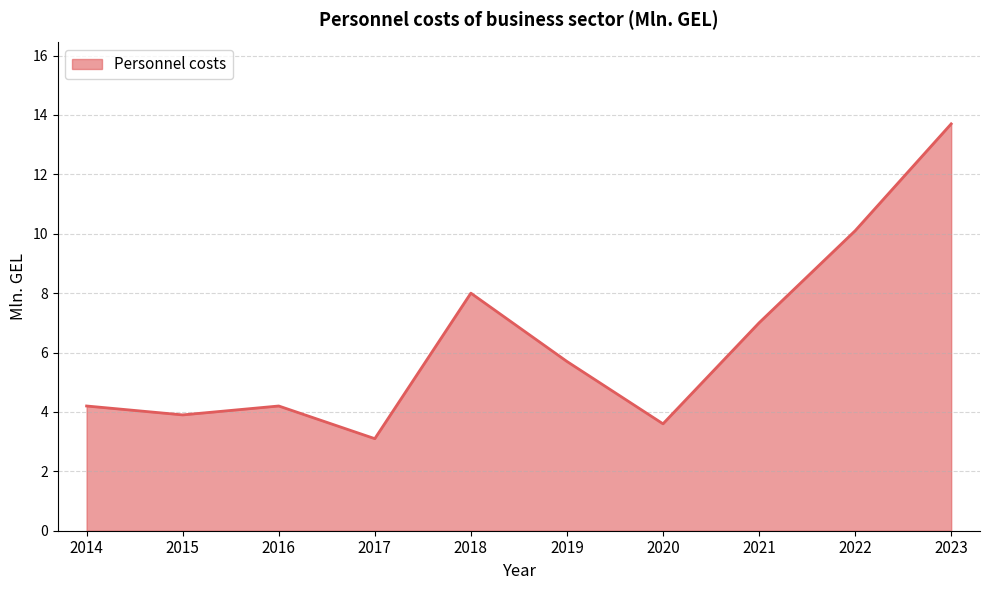

At which category does the data reach its first local peak?

2016